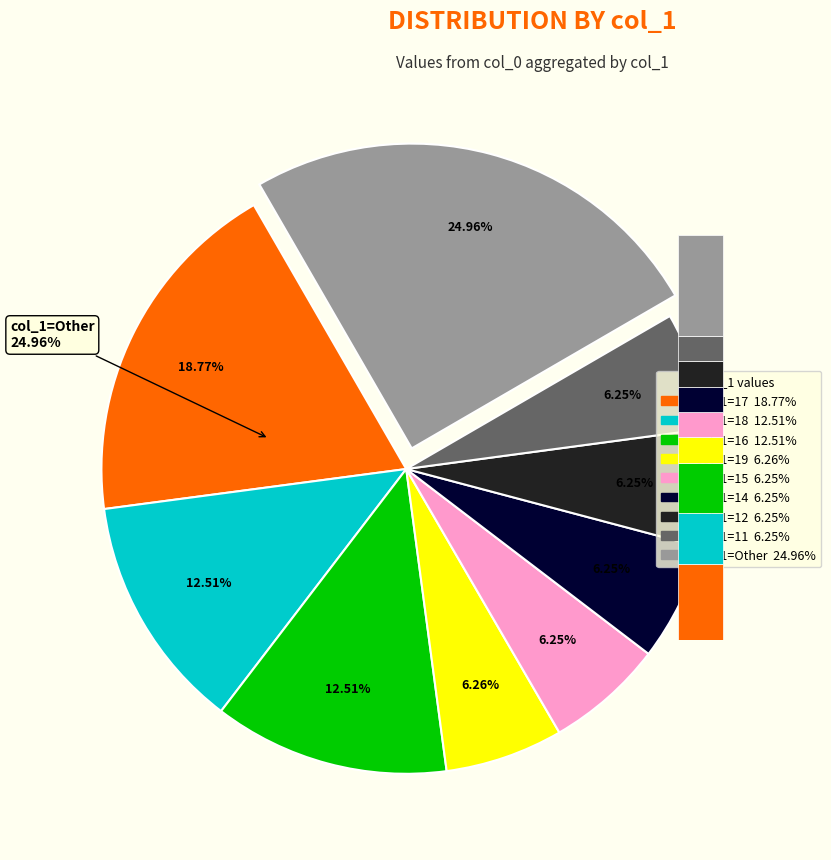

Is there a majority slice in this chart?

No